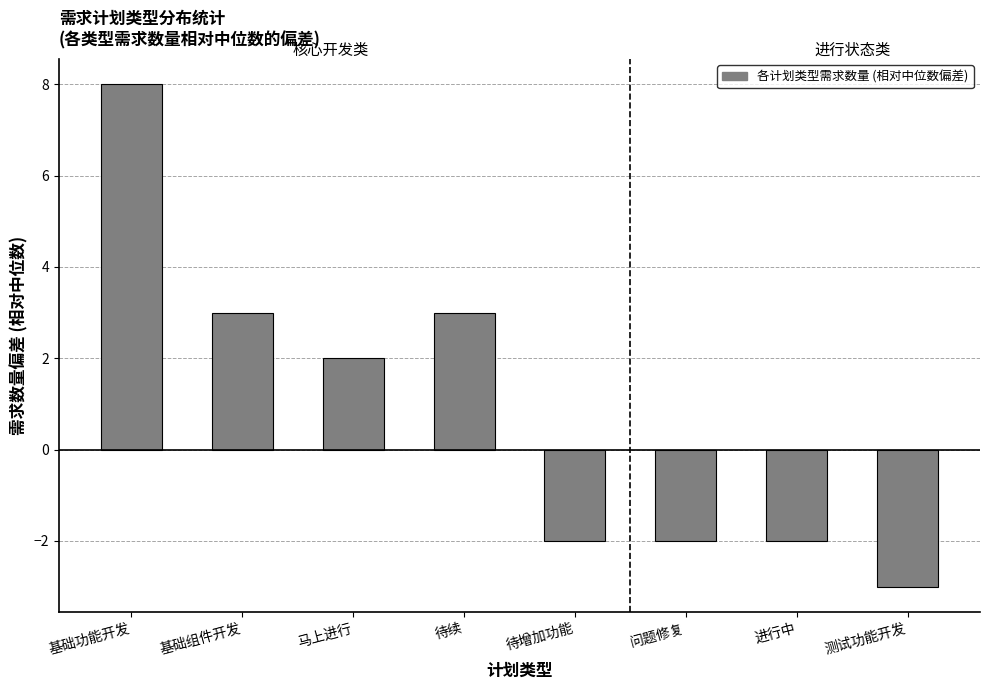

What is the approximate value at 问题修复?

-2